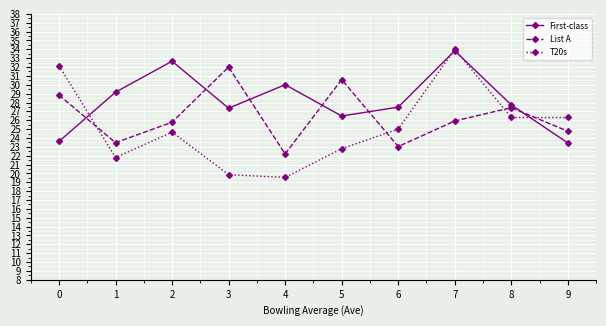

Between 2 and 6, which series saw the biggest shift?

First-class